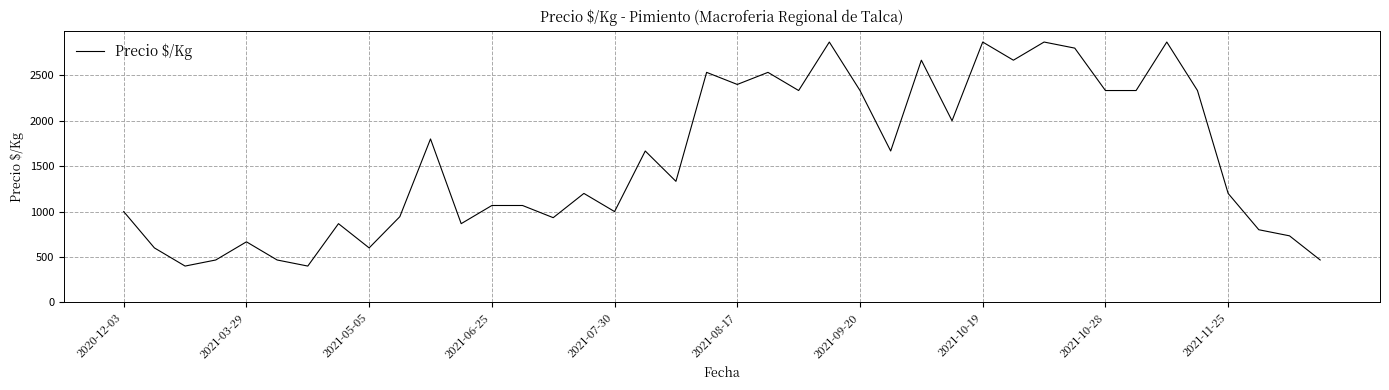

What is the smallest value displayed?

400